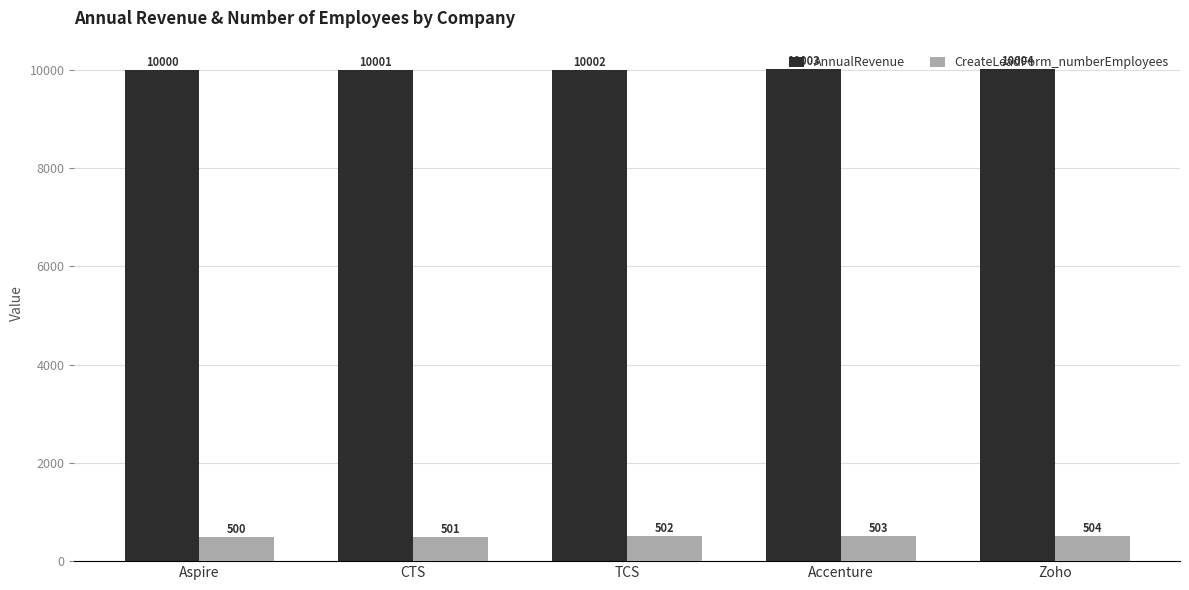

How many bars are there in each group?

2